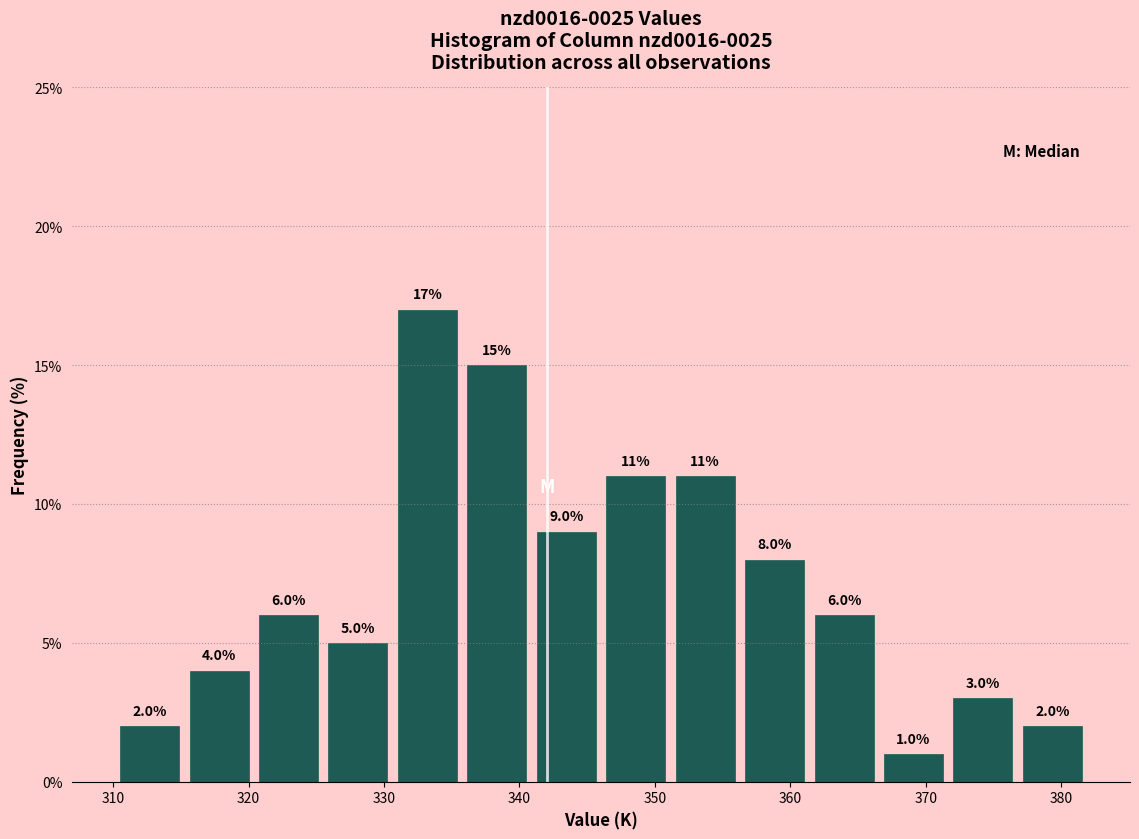

Reading left to right, list every bar in this chart as the range it spans on the x-axis followed by its height. The bar edges are not printed on the chart, so give them approximately, as read against the axis.

310 to 315: 2.0
315 to 320: 4.0
320 to 326: 6.0
326 to 331: 5.0
331 to 336: 17.0
336 to 341: 15.0
341 to 346: 9.0
346 to 351: 11.0
351 to 356: 11.0
356 to 361: 8.0
361 to 367: 6.0
367 to 372: 1.0
372 to 377: 3.0
377 to 382: 2.0